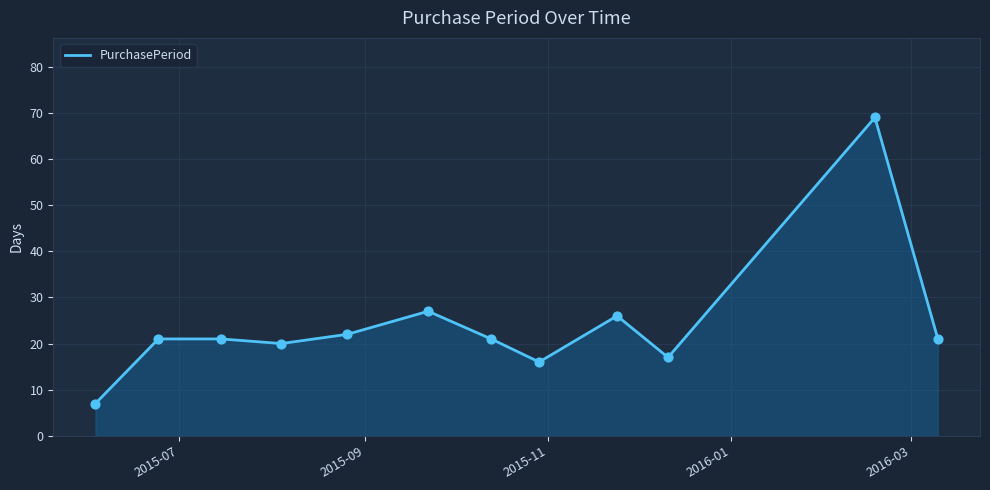

What is the smallest value displayed?

7